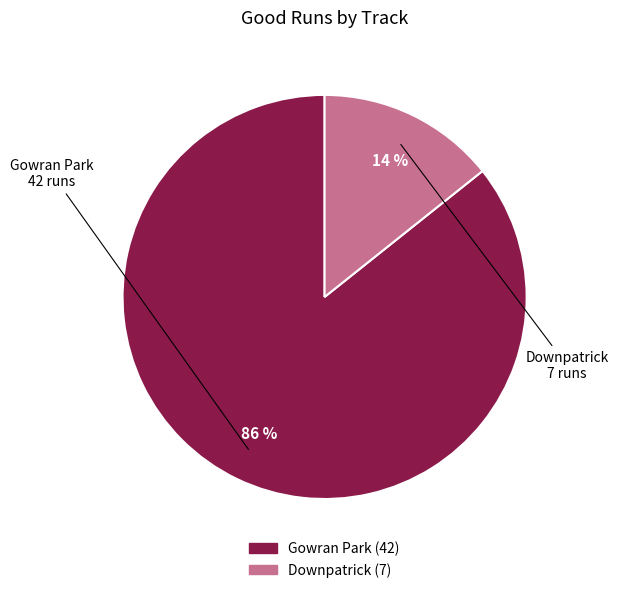

To the nearest percent, what is the average slice percentage?

50%